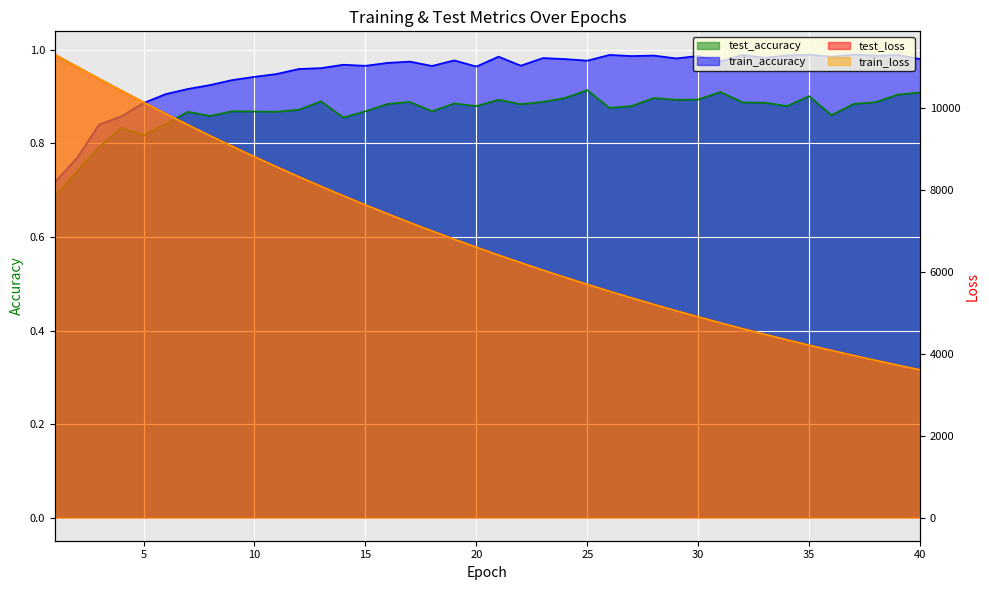

At which category is the sum across all series the highest?

1